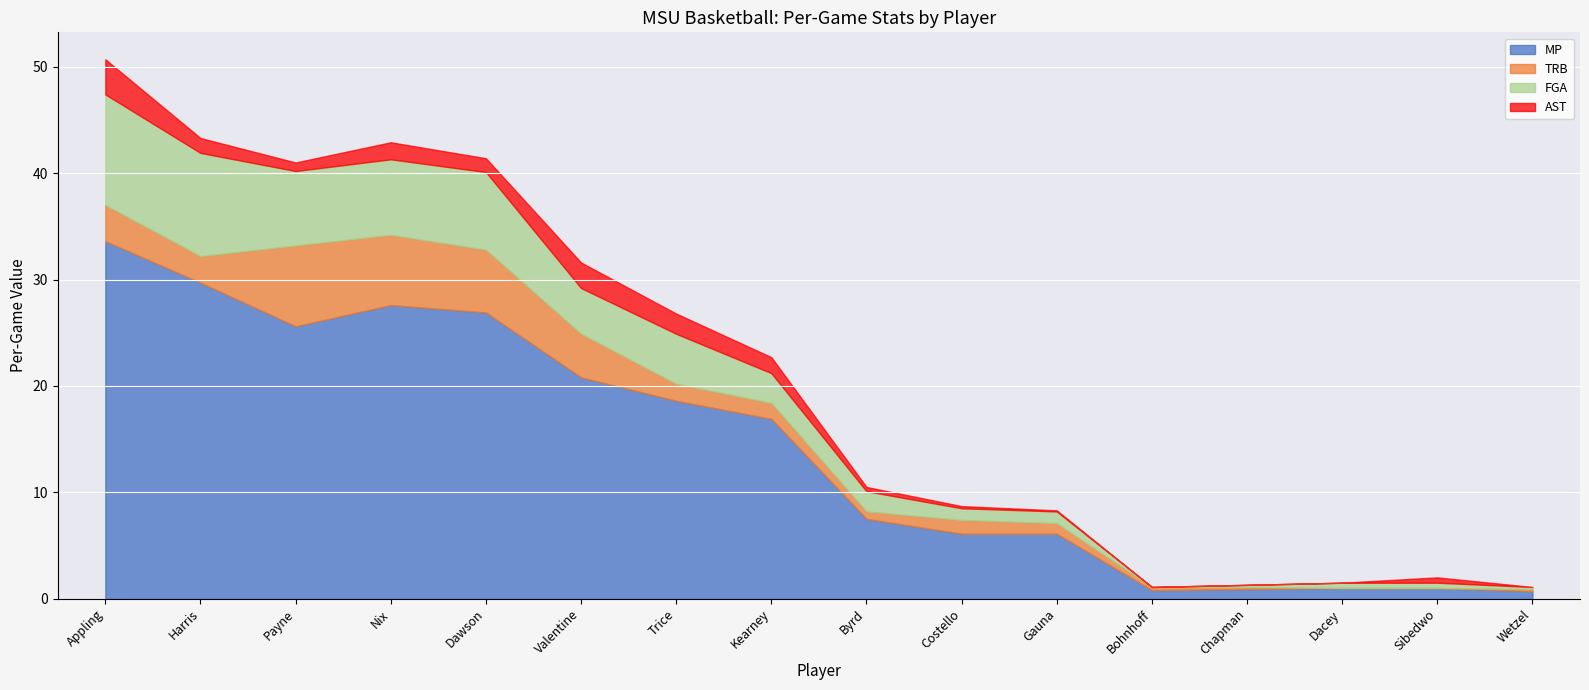

At how many categories does at least one series exceed 7?

9